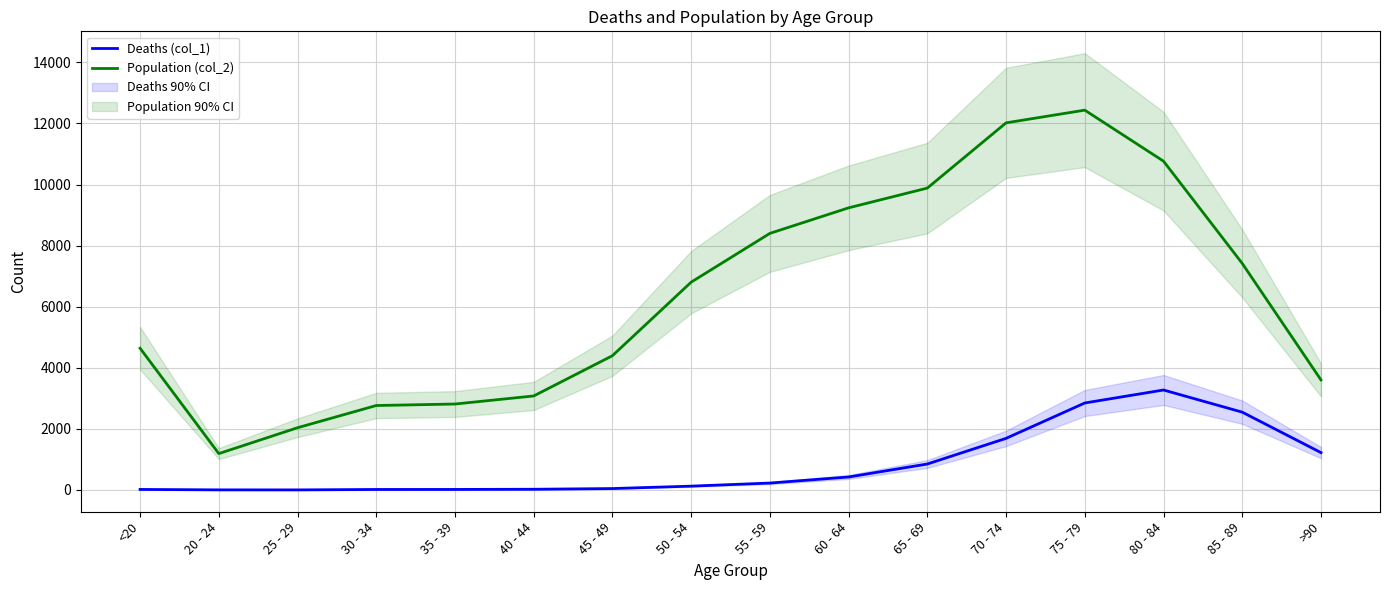

In Deaths (col_1), how many points are higher than both neighbors (excluding endpoints)?

1